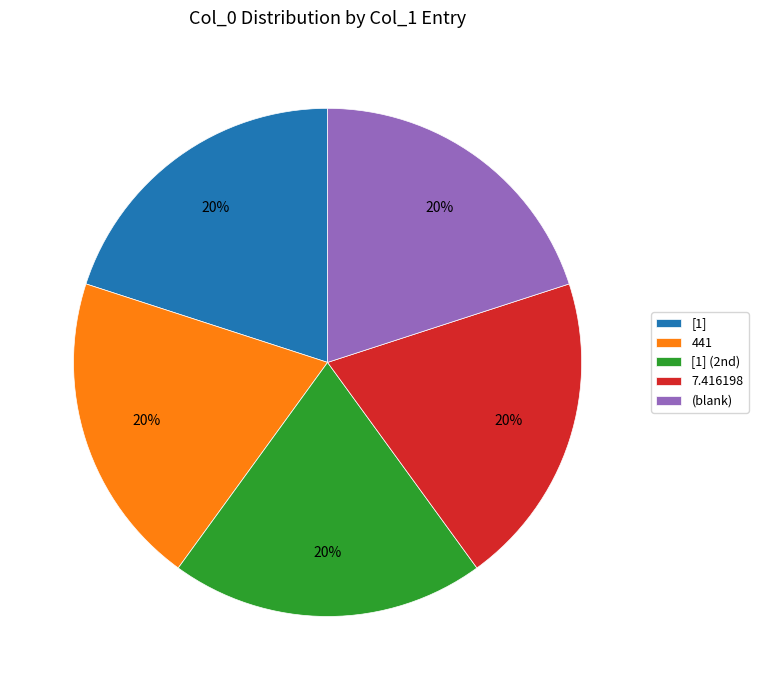

How many segments does this pie chart have?

5